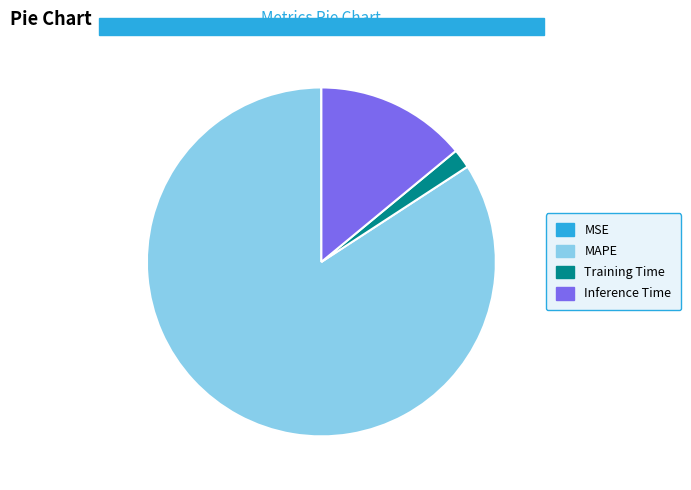

Which slice is the largest?

MAPE